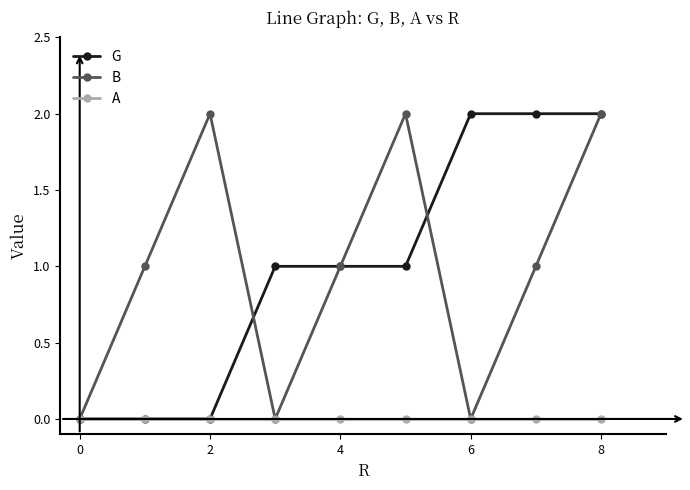

Reading left to right, list all the values displayed in this chart.

G: 0	0	0	1	1	1	2	2	2
B: 0	1	2	0	1	2	0	1	2
A: 0	0	0	0	0	0	0	0	0